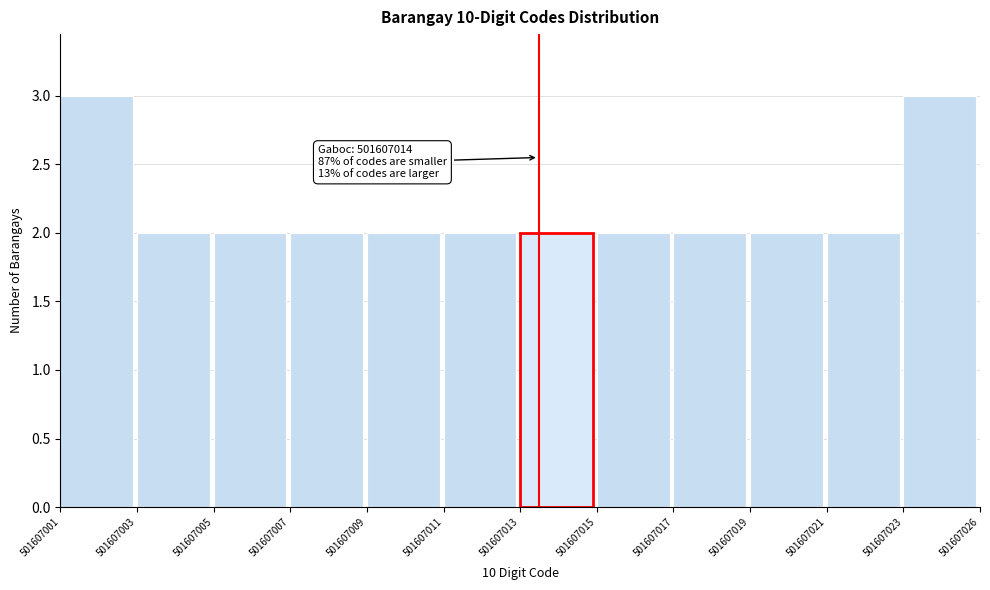

Reading left to right, what are all the values shown in this chart?

501607001=3	501607003=2	501607005=2	501607007=2	501607009=2	501607011=2	501607013=2	501607015=2	501607017=2	501607019=2	501607021=2	501607023=3